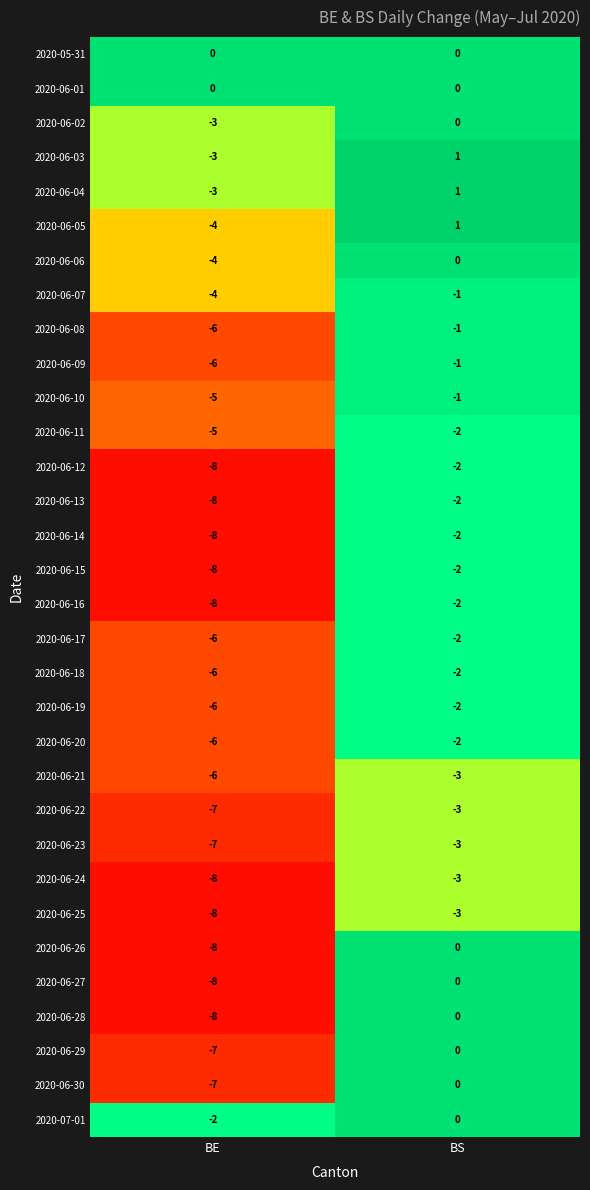

What is the approximate value of 2020-06-22 at BE?

-7